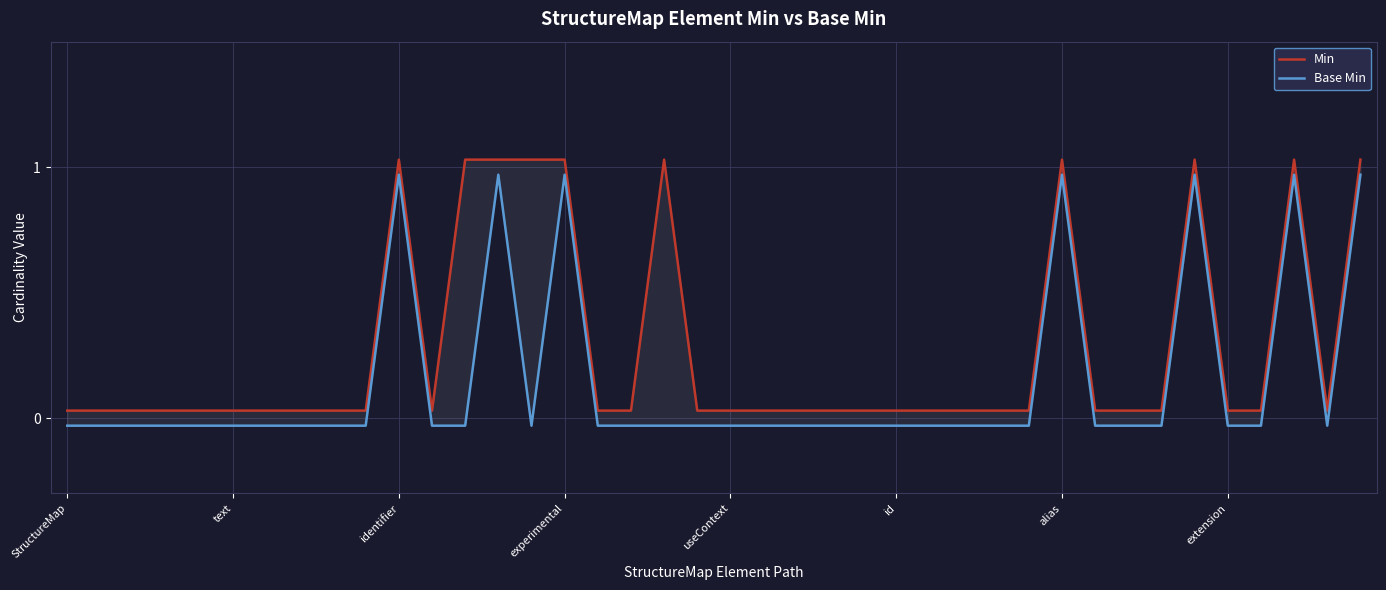

Which has a higher value, 9 or 30?

30